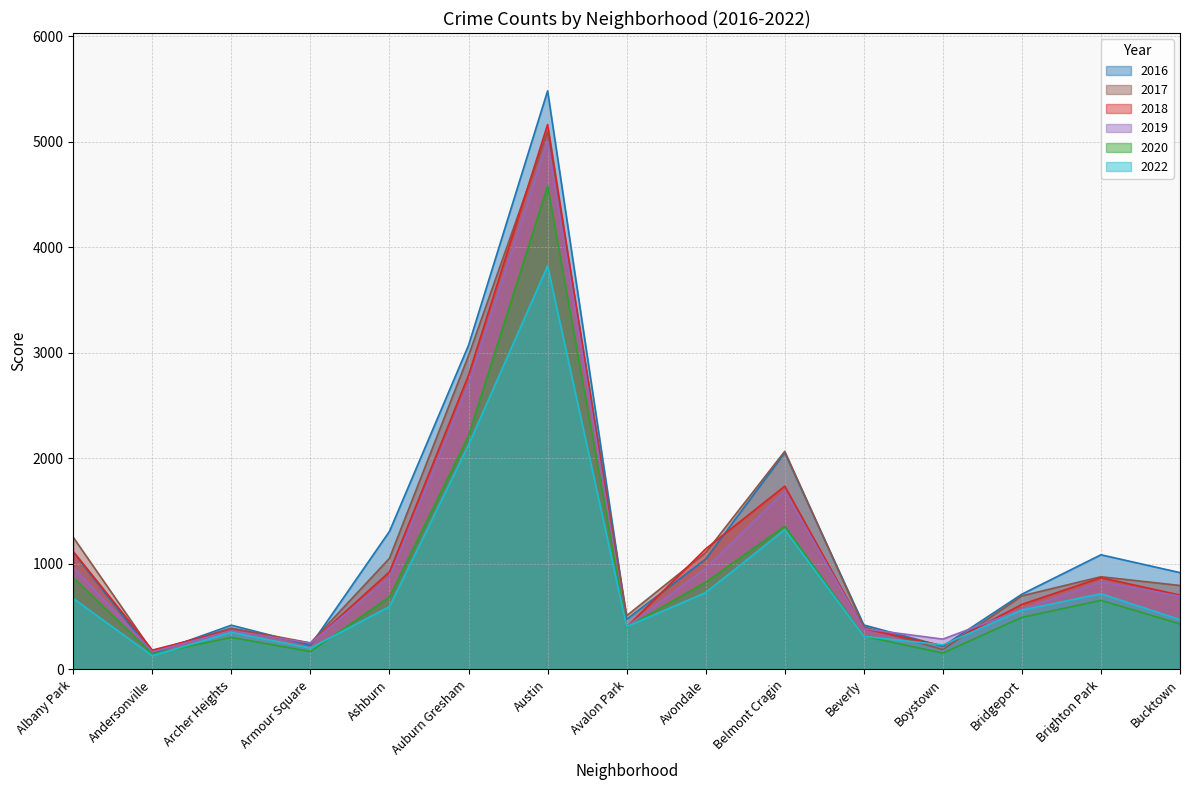

True or false: 2020 and 2017 cross at least once.

False